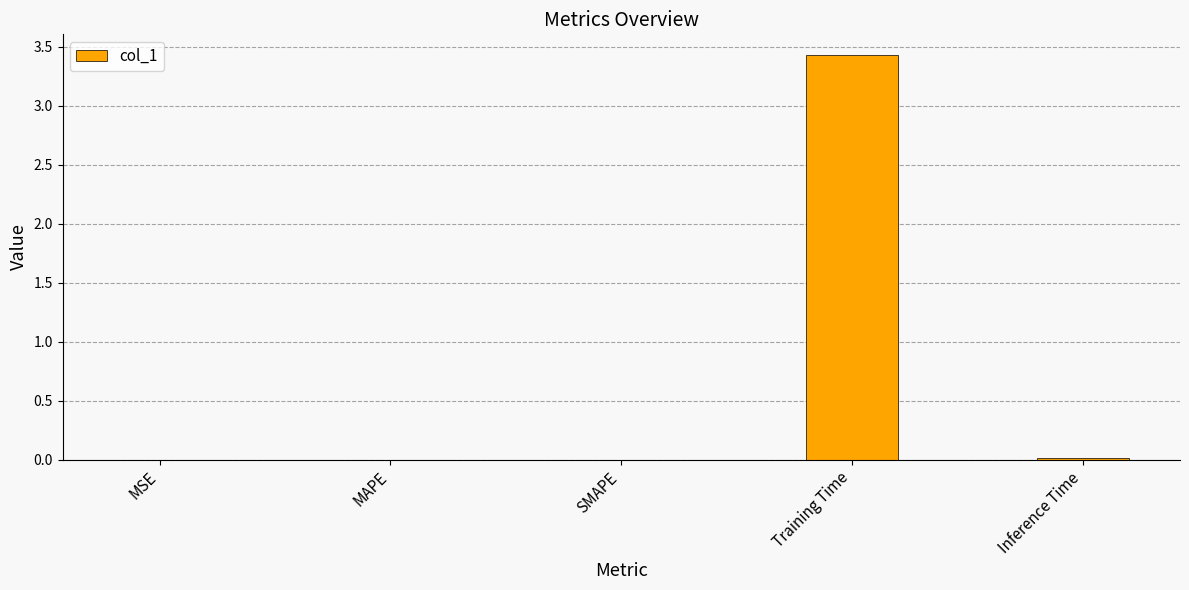

What is the greatest value displayed?

3.4